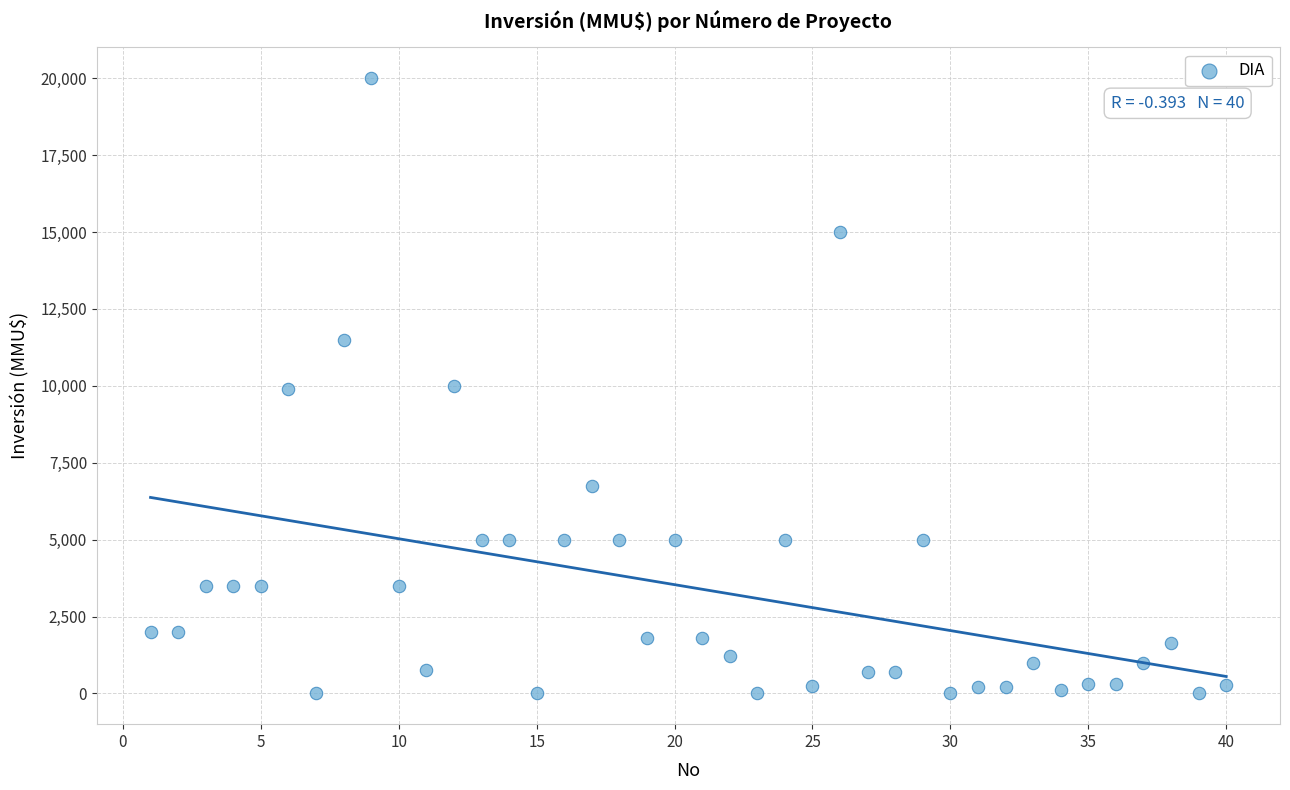

What is the range of X values (max minus min)?

39